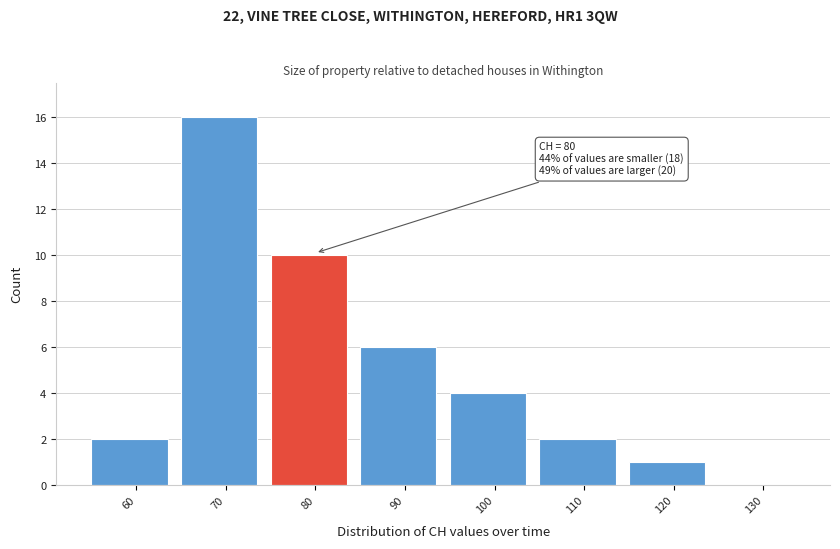

Reading left to right, list all the values displayed in this chart.

60=2	70=16	80=10	90=6	100=4	110=2	120=1	130=0